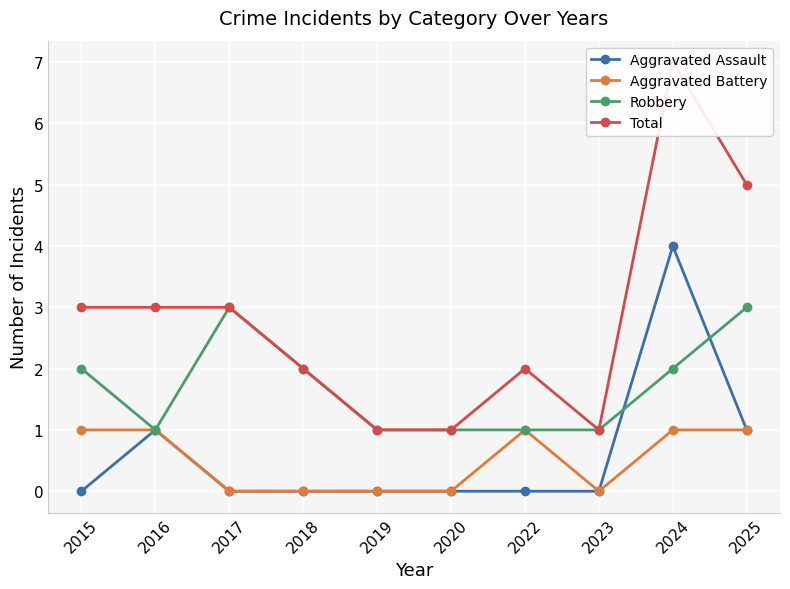

Which series has the largest total across all categories?

Total